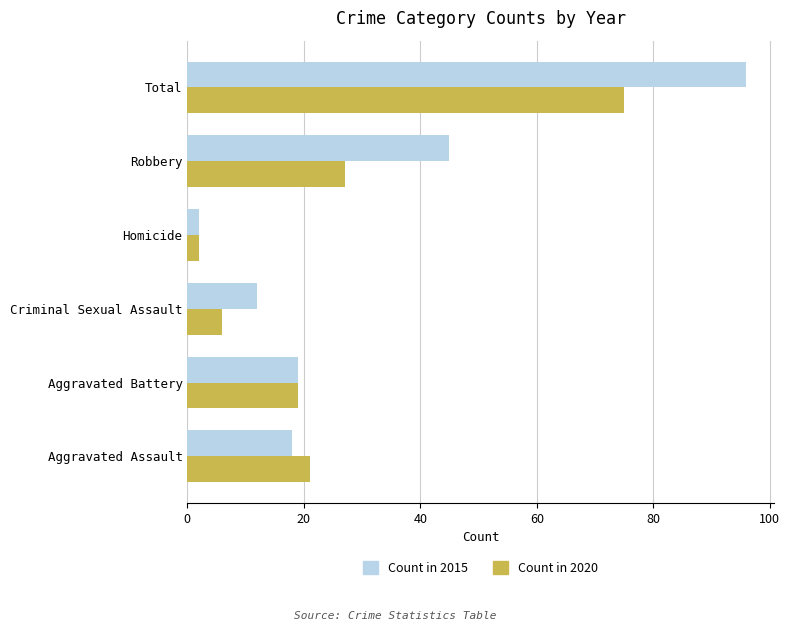

Which label corresponds to the largest value in the chart?

Total